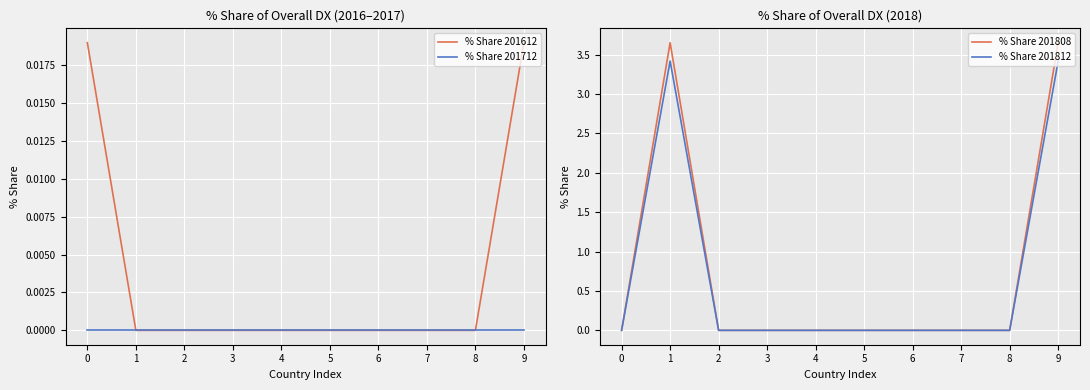

How many lines are shown in the chart?

4